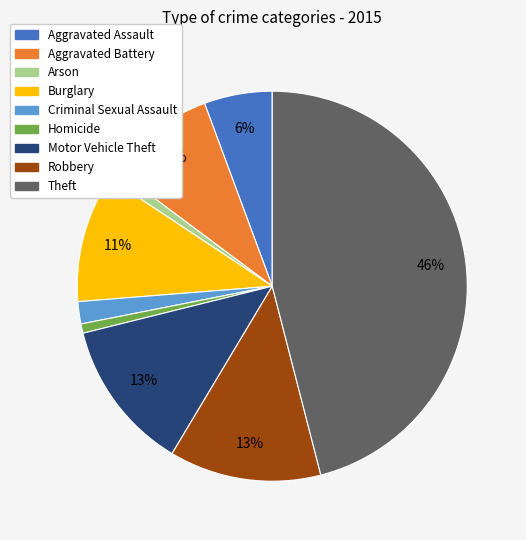

Does Criminal Sexual Assault account for over 50% of the chart?

No